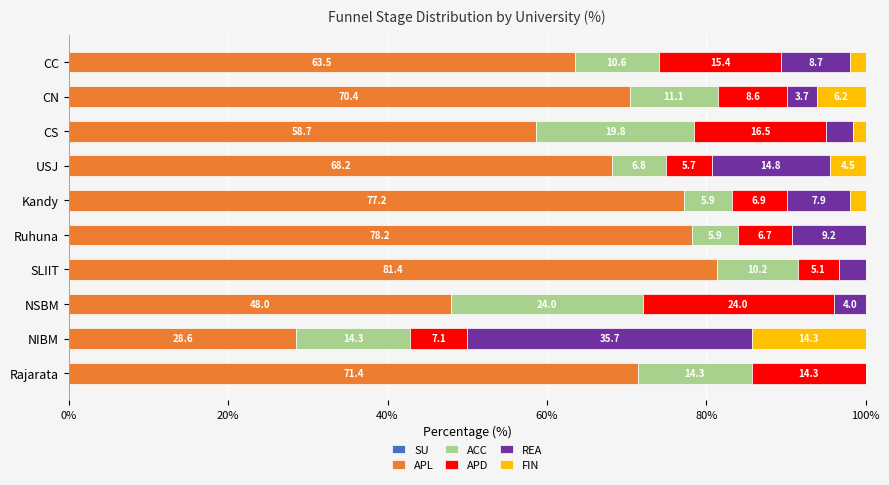

Count the number of data series in this chart.

5